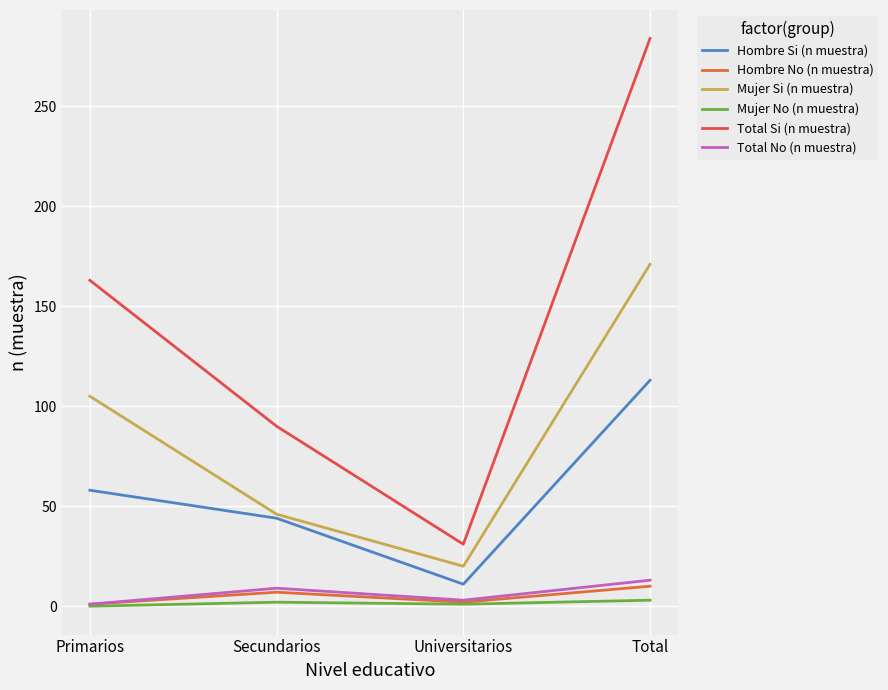

What is the difference between the maximum and second lowest values in the Mujer No (n muestra) series?

2